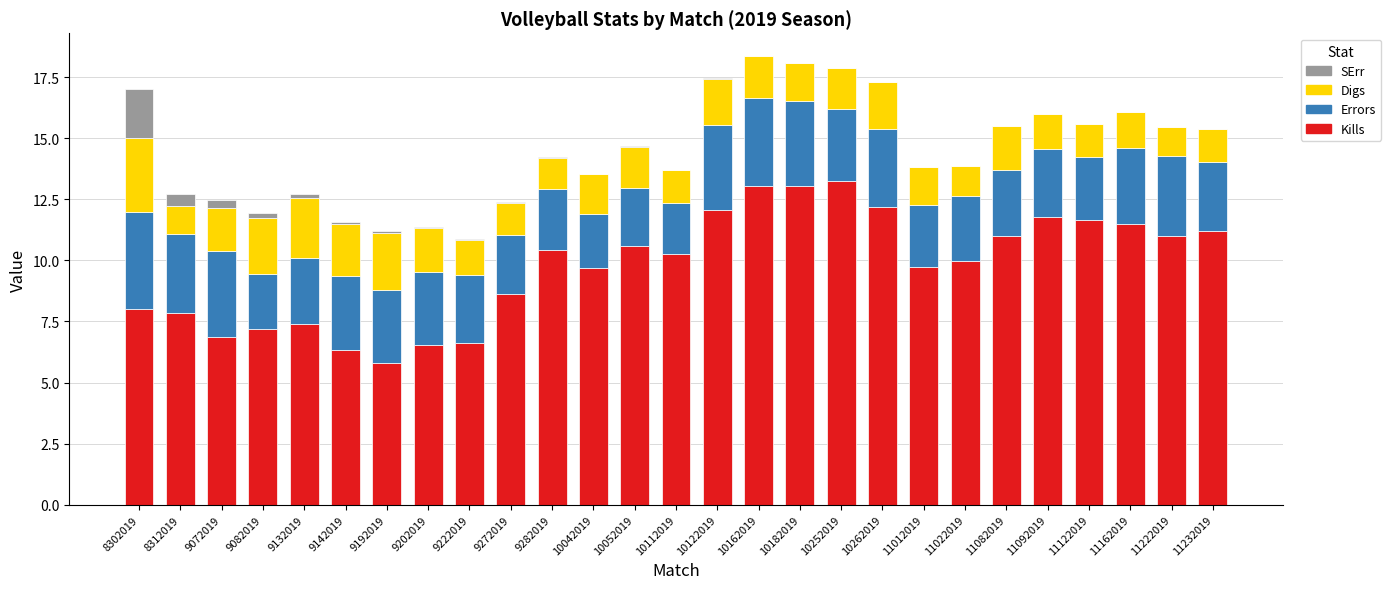

What is the highest value of the Kills series?

13.2